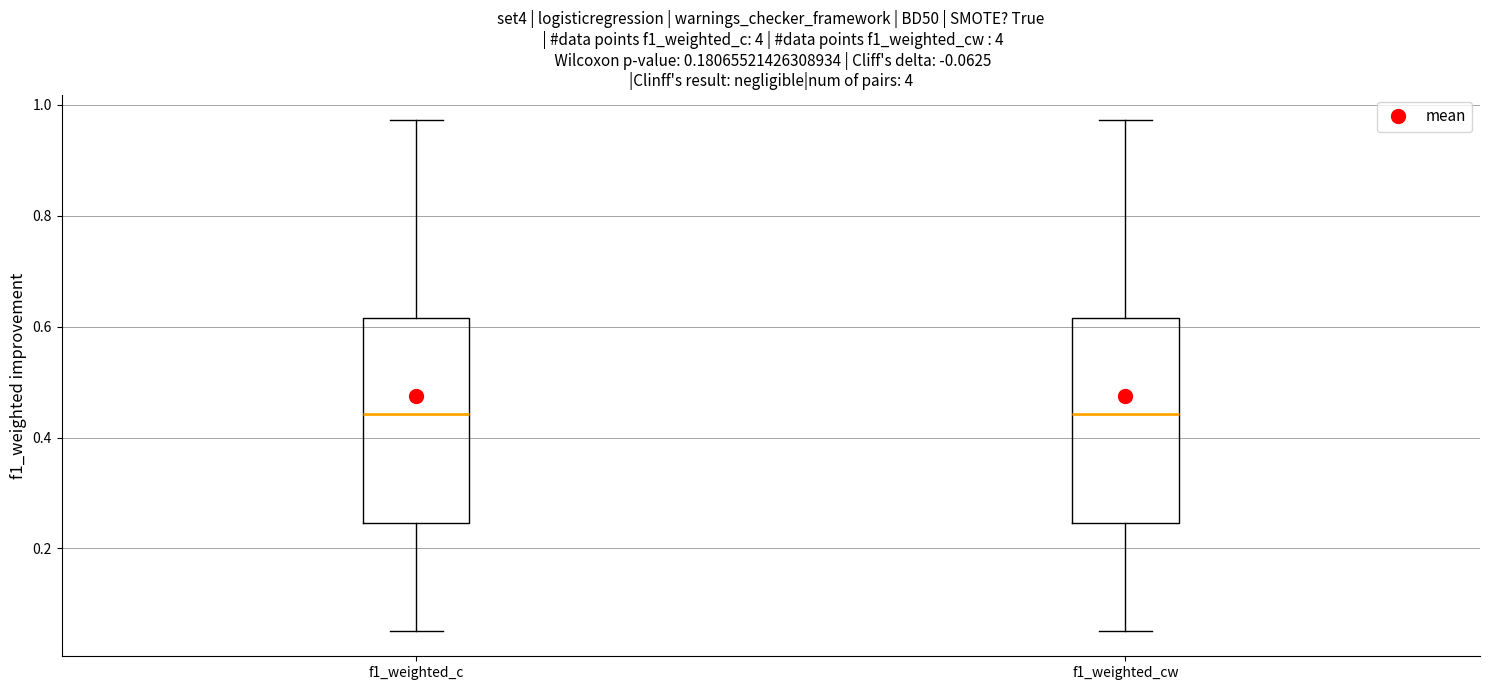

Where does the upper whisker of the box for f1_weighted_c end on the y-axis? The values are not printed on the chart, so give them approximately, as read against the axis.

0.98